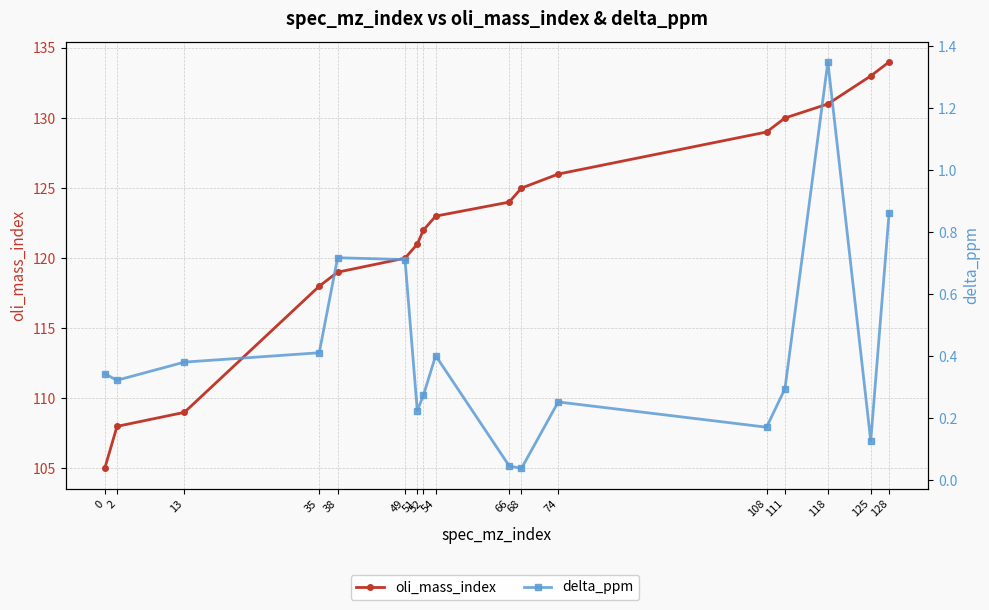

True or false: oli_mass_index and delta_ppm cross at least once.

False